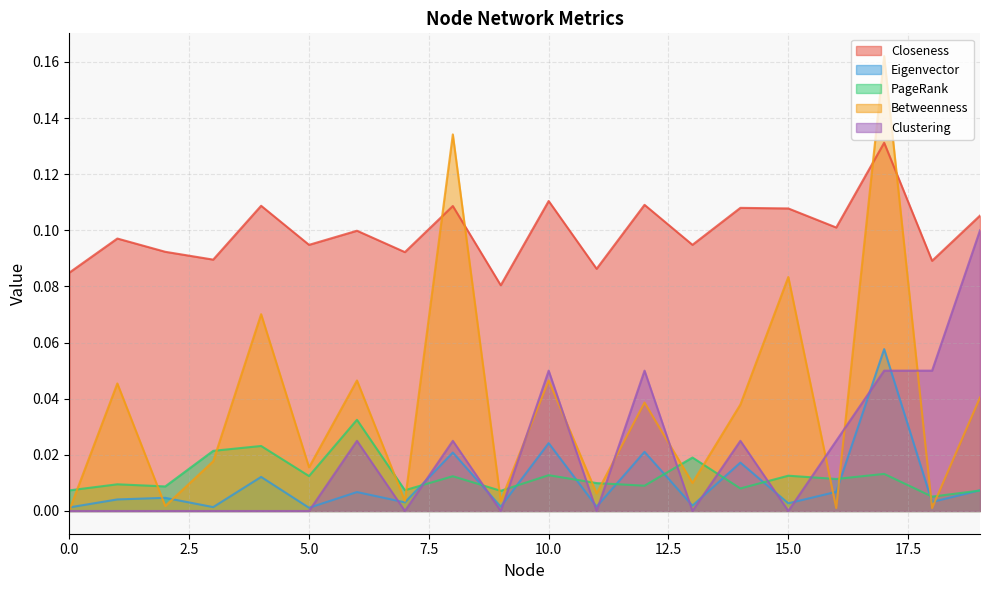

At which category does the chart reach its peak across all series?

17